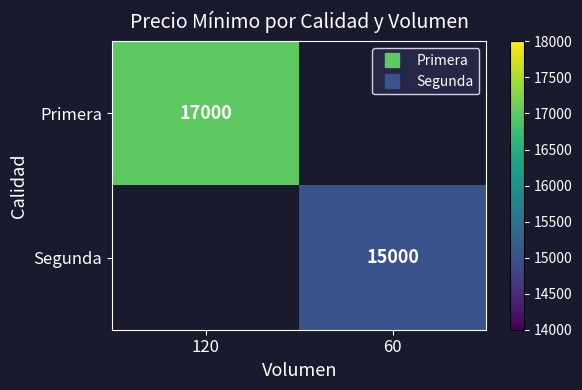

Which category has the lowest value in the Segunda series?

120